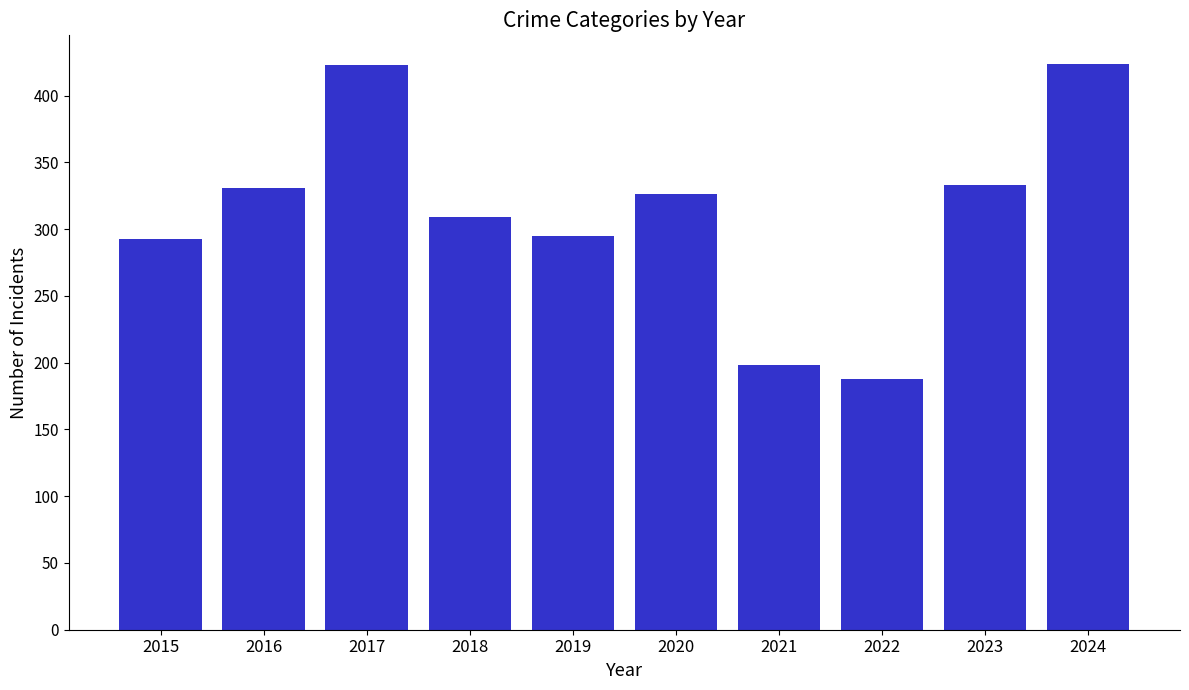

Are the bars grouped side by side (vs. stacked)?

No